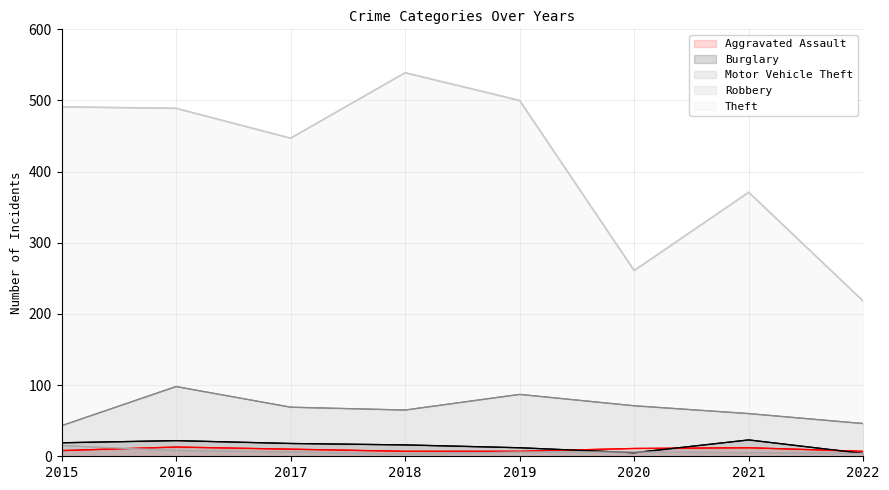

True or false: Aggravated Assault and Robbery intersect in this chart.

True